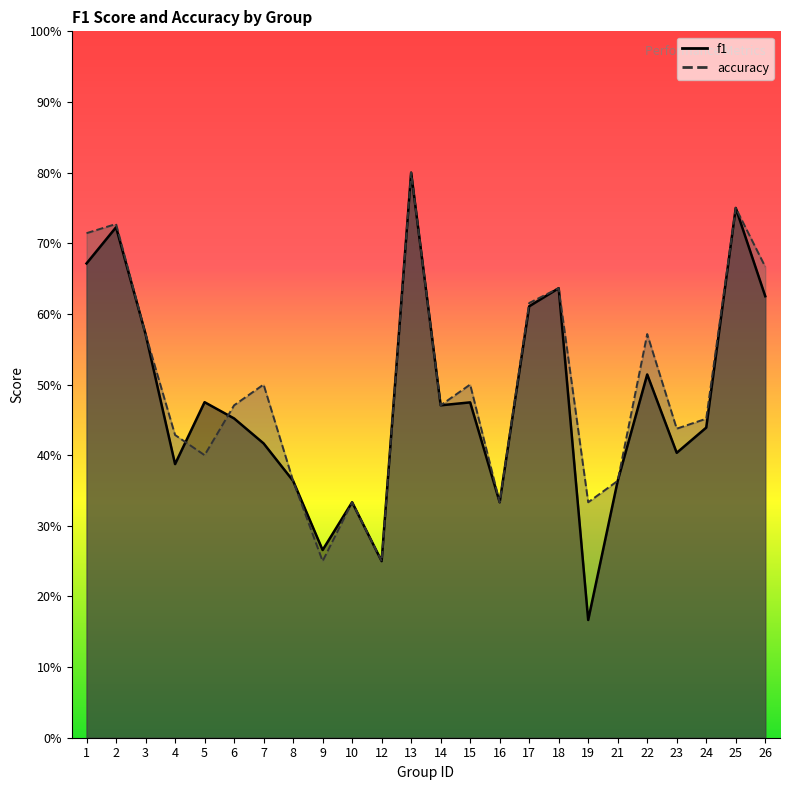

Reading left to right, extract all data points from this chart.

f1: 1=0.7	2=0.7	3=0.6	4=0.4	5=0.5	6=0.5	7=0.4	8=0.4	9=0.3	10=0.3	12=0.2	13=0.8	14=0.5	15=0.5	16=0.3	17=0.6	18=0.6	19=0.2	21=0.4	22=0.5	23=0.4	24=0.4	25=0.8	26=0.6
accuracy: 1=0.7	2=0.7	3=0.6	4=0.4	5=0.4	6=0.5	7=0.5	8=0.4	9=0.2	10=0.3	12=0.2	13=0.8	14=0.5	15=0.5	16=0.3	17=0.6	18=0.6	19=0.3	21=0.4	22=0.6	23=0.4	24=0.5	25=0.8	26=0.7